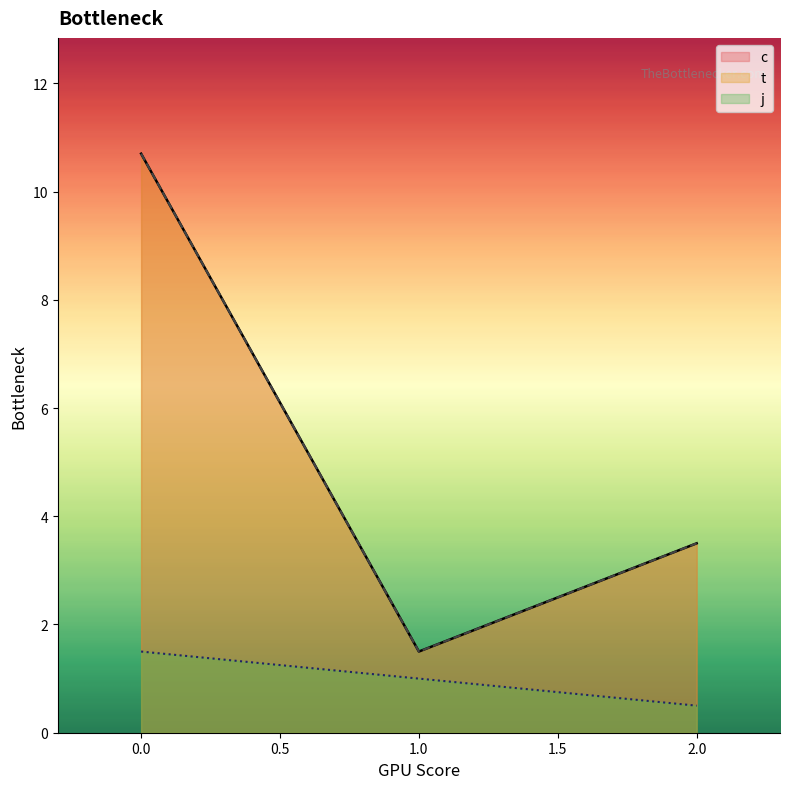

Does the chart display data point markers on the line(s)?

No